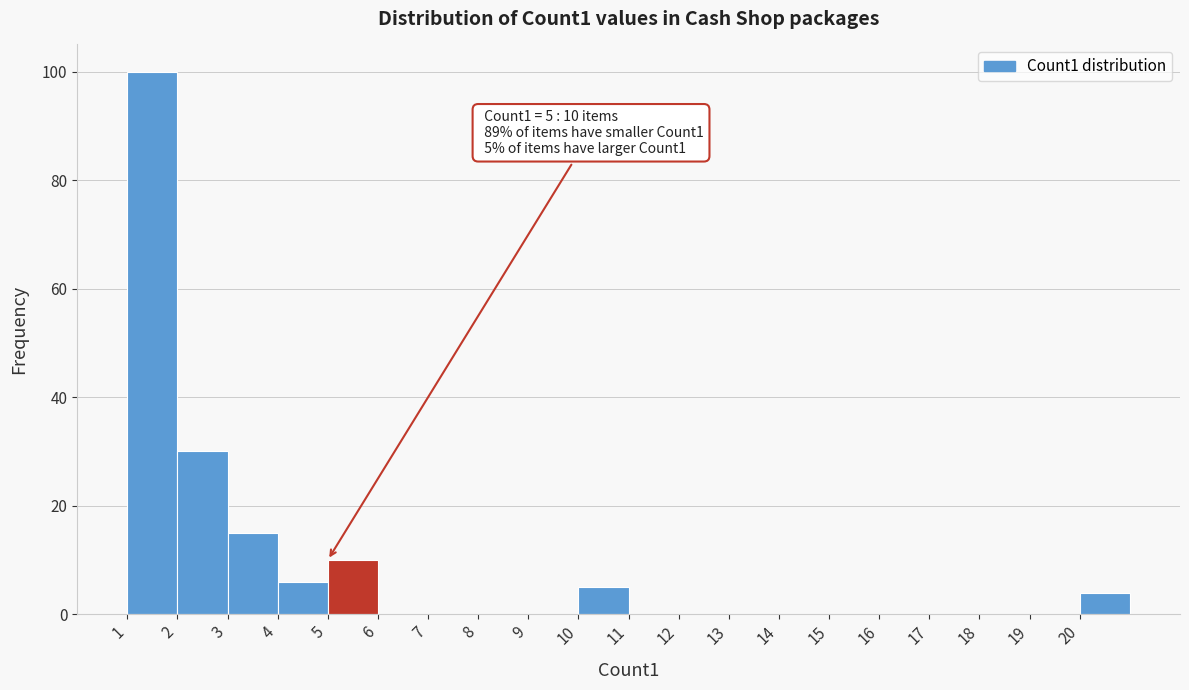

Which range on the x-axis has the tallest bar?

1 to 2